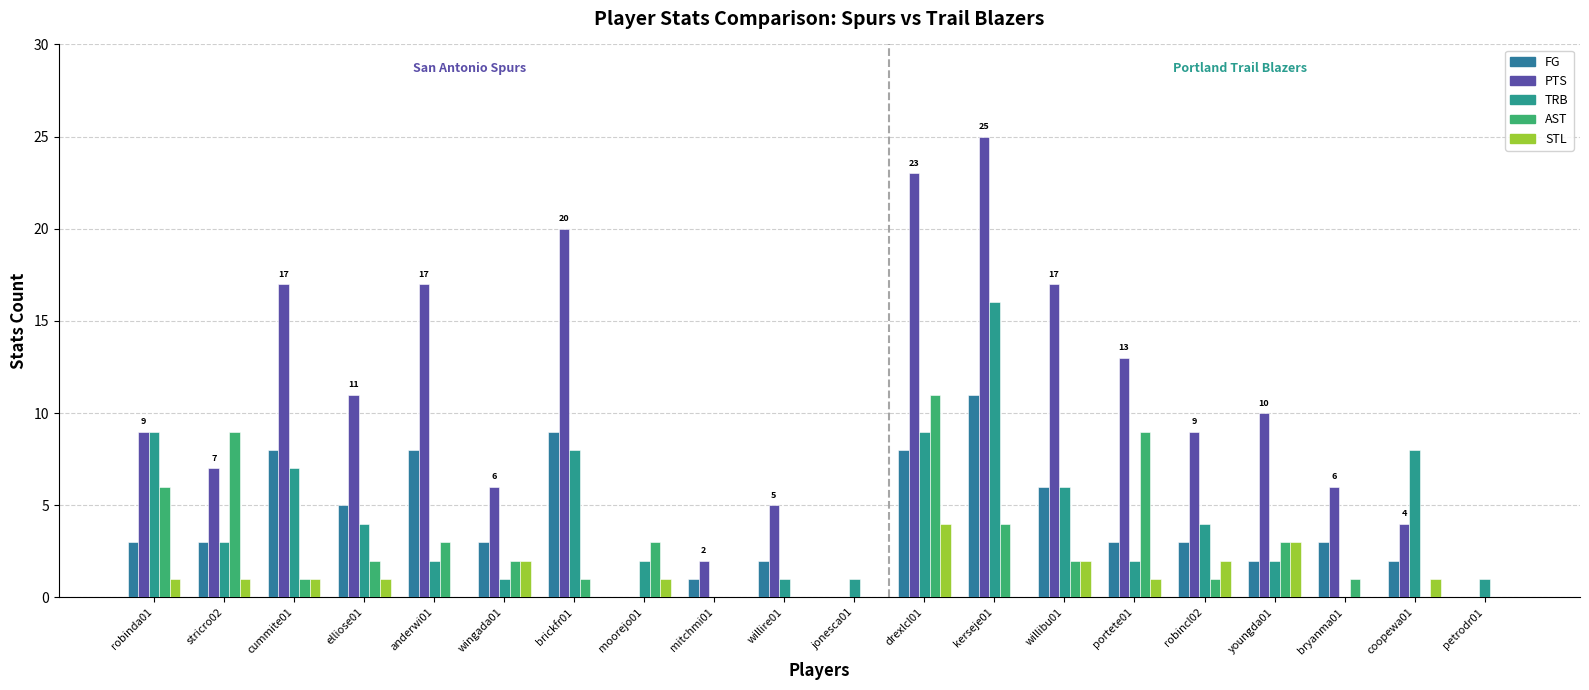

Which series has the widest spread of values?

PTS